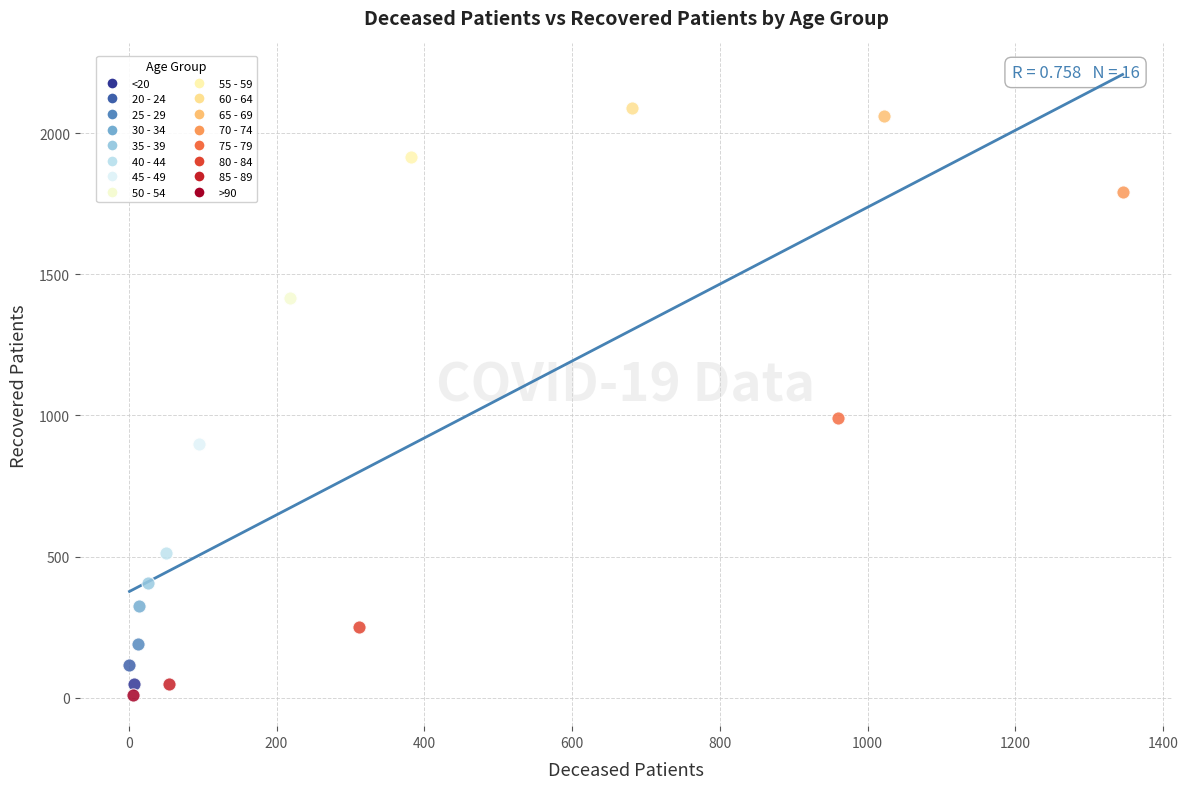

What are all the series names shown in the legend?

<20, 20 - 24, 25 - 29, 30 - 34, 35 - 39, 40 - 44, 45 - 49, 50 - 54, 55 - 59, 60 - 64, 65 - 69, 70 - 74, 75 - 79, 80 - 84, 85 - 89, >90